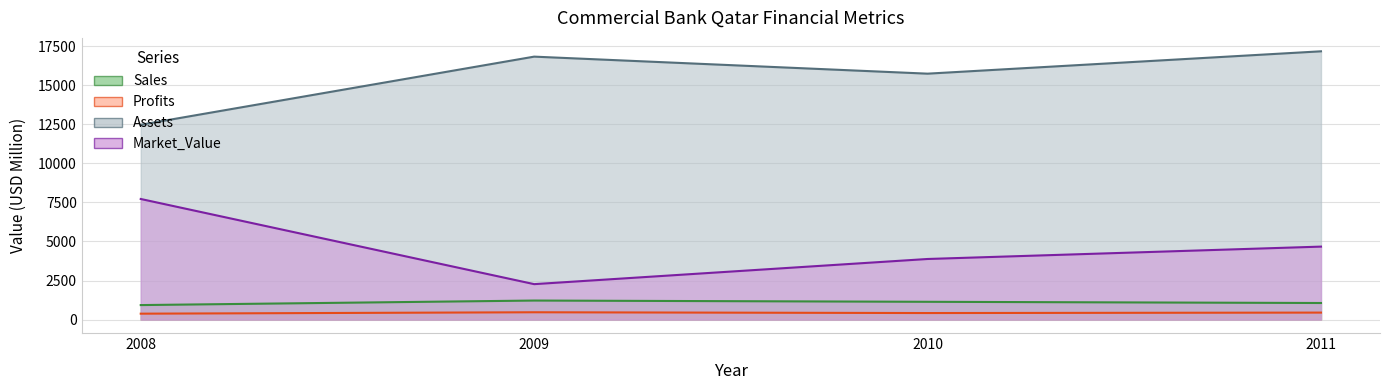

What is the value of the Market_Value point at the 1st from the left?

7720.0